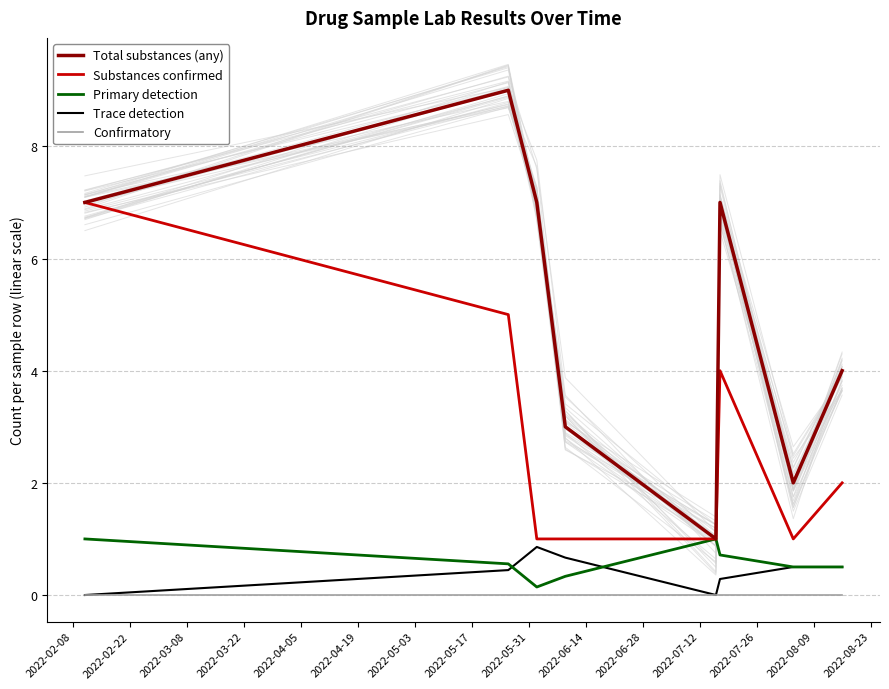

What is the value of the Total substances (any) point at the 3rd from the left?

7.0